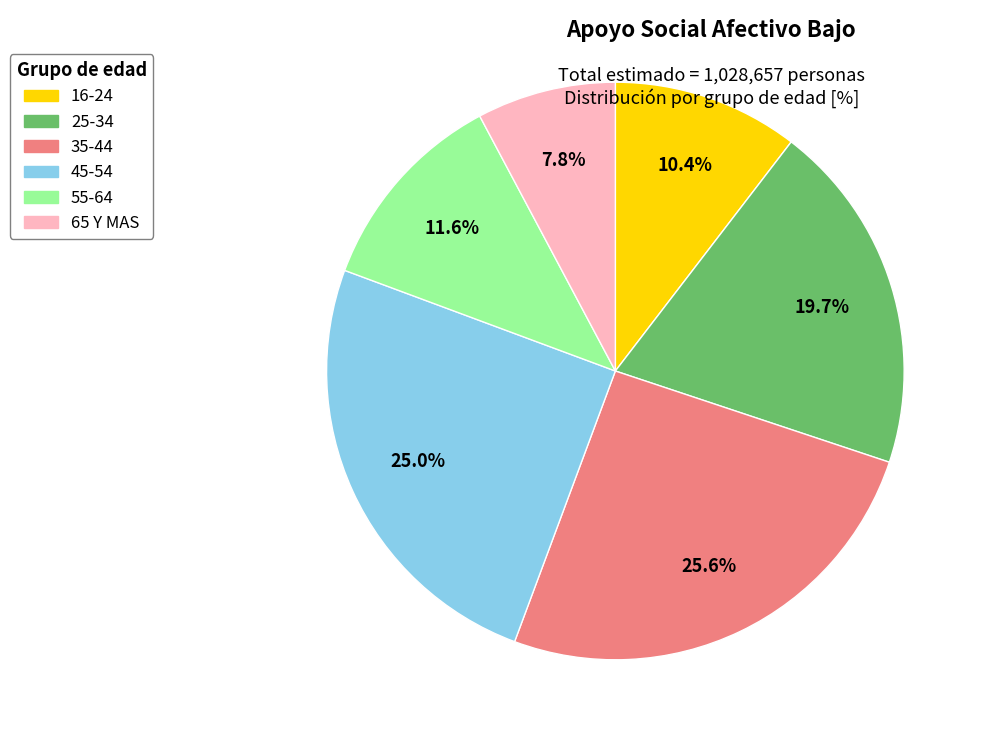

Does any single category account for the majority?

No